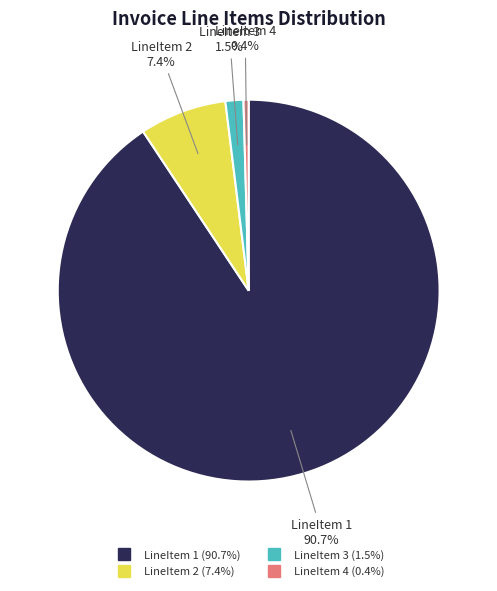

Combined, what portion of the pie is LineItem 1 and LineItem 3?

92.2%